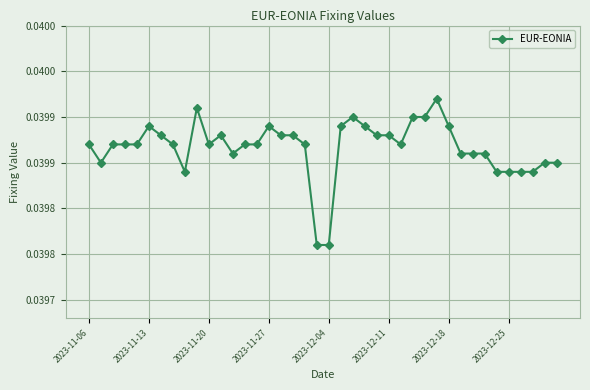

Does the chart have visible grid lines?

Yes